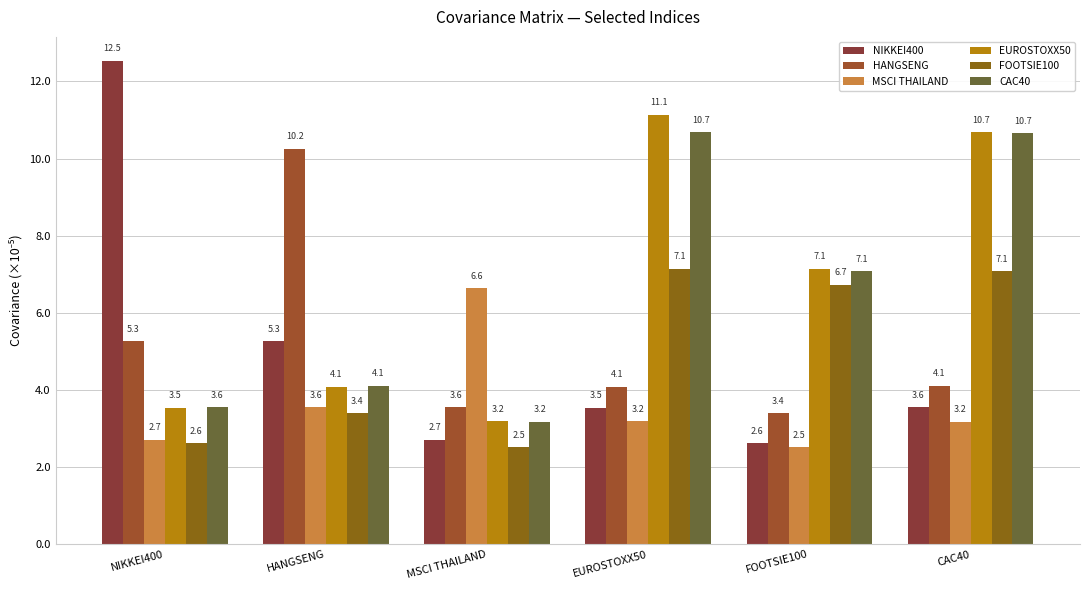

True or false: MSCI THAILAND has a value of 0.0 at NIKKEI400.

False